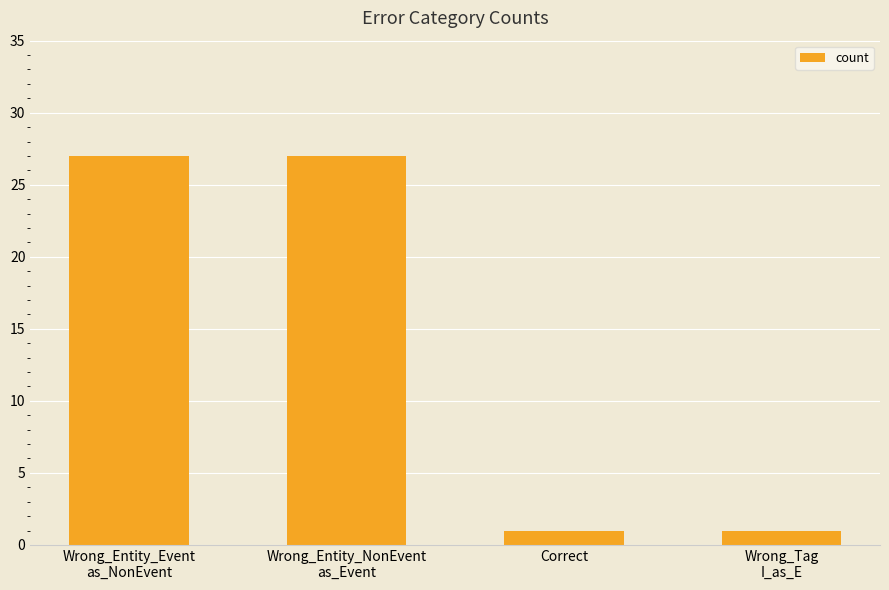

True or false: the data shows 1 at Correct.

True